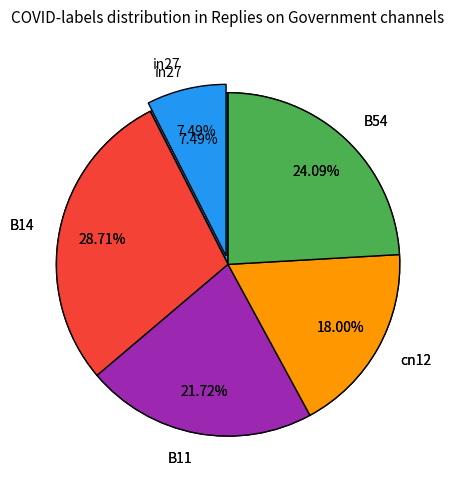

Does in27 represent more than half of the total?

No